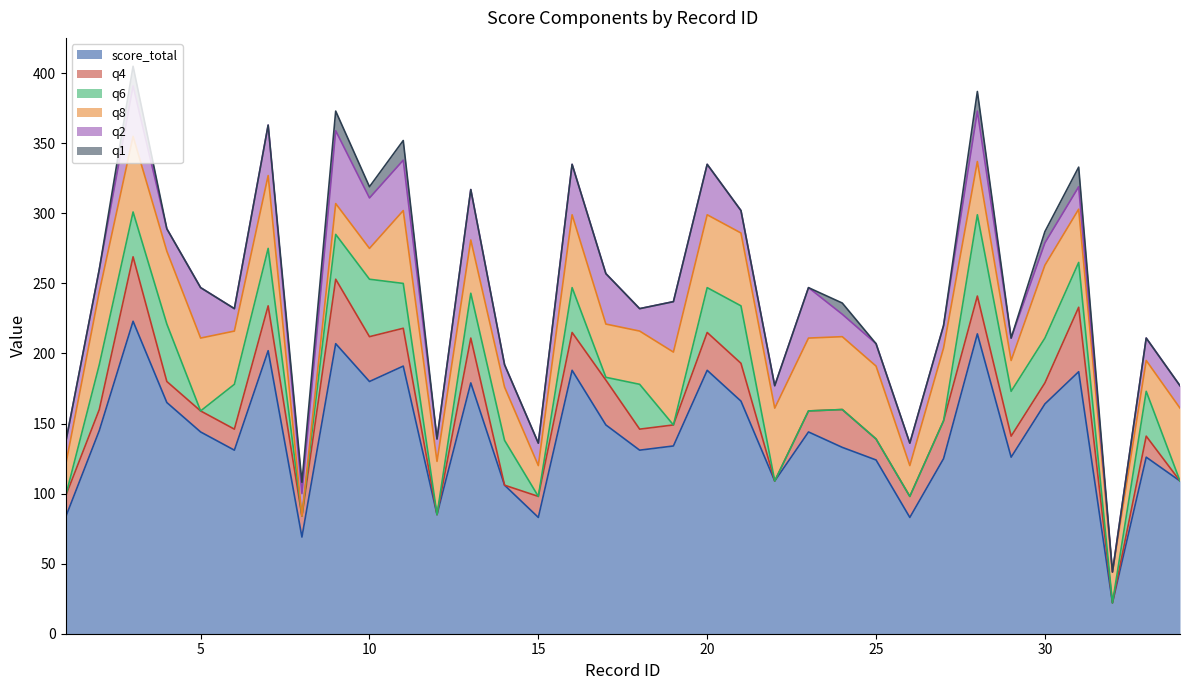

How many intersections are there between q8 and q4?

4